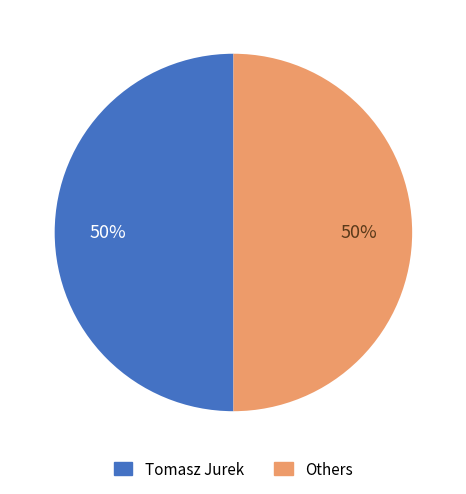

How many slices are in this pie chart?

2